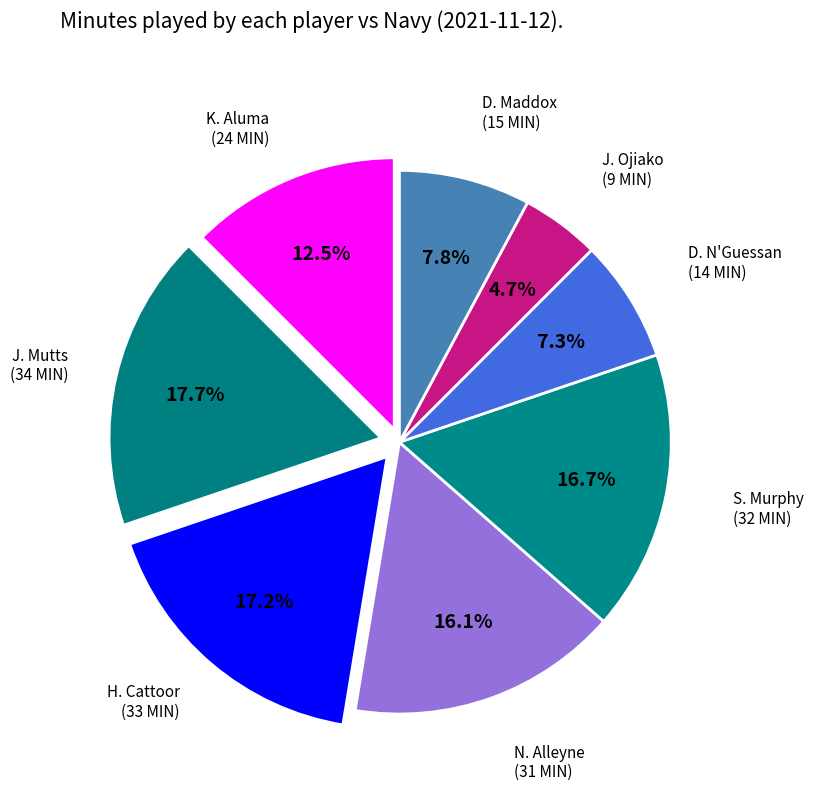

To the nearest percent, what is the average slice percentage?

12%